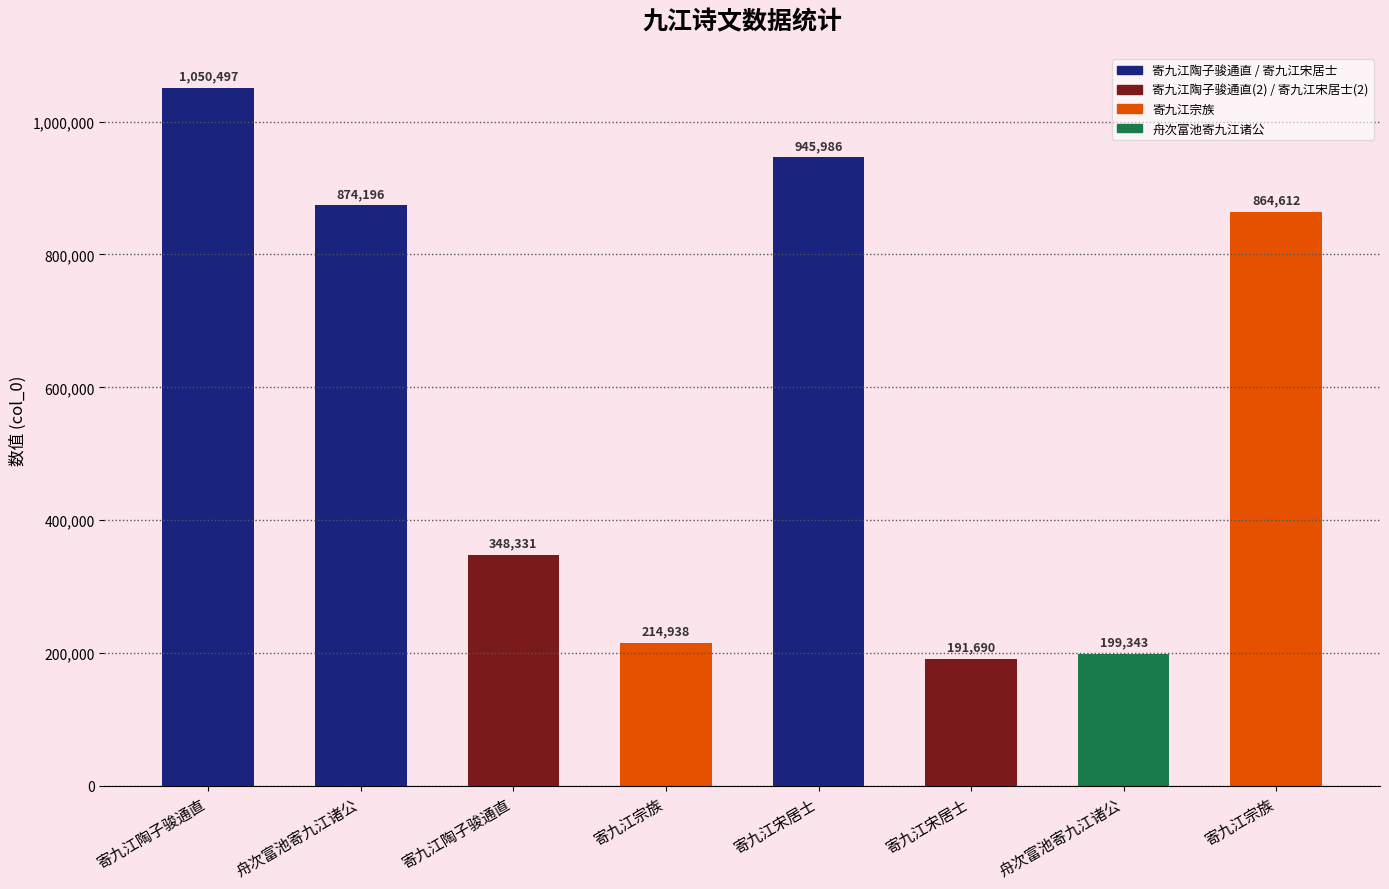

Which category has the highest value across all series?

寄九江陶子骏通直